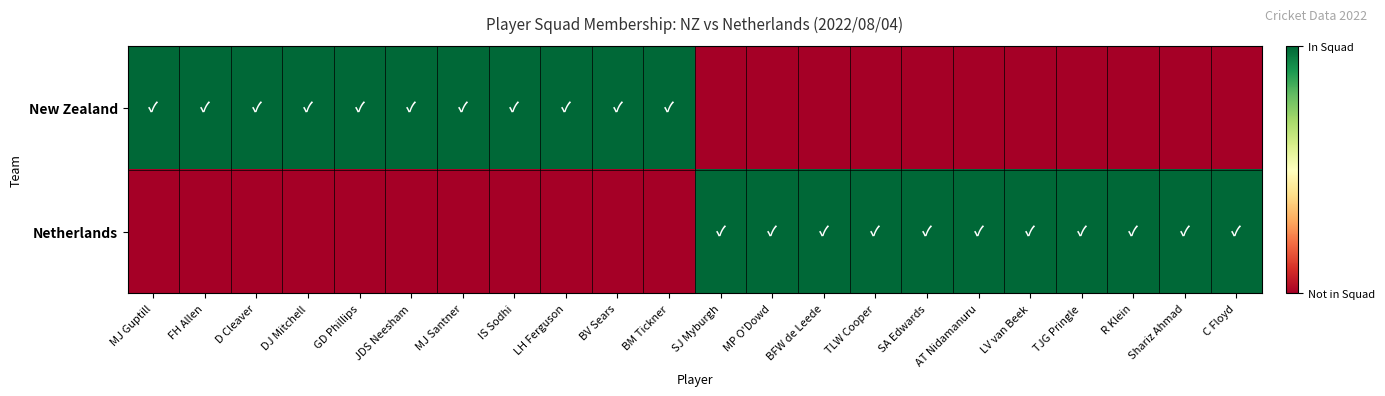

Reading left to right, transcribe all the data shown in this chart.

New Zealand: MJ Guptill=1	FH Allen=1	D Cleaver=1	DJ Mitchell=1	GD Phillips=1	JDS Neesham=1	MJ Santner=1	IS Sodhi=1	LH Ferguson=1	BV Sears=1	BM Tickner=1	SJ Myburgh=0	MP O'Dowd=0	BFW de Leede=0	TLW Cooper=0	SA Edwards=0	AT Nidamanuru=0	LV van Beek=0	TJG Pringle=0	R Klein=0	Shariz Ahmad=0	C Floyd=0
Netherlands: MJ Guptill=0	FH Allen=0	D Cleaver=0	DJ Mitchell=0	GD Phillips=0	JDS Neesham=0	MJ Santner=0	IS Sodhi=0	LH Ferguson=0	BV Sears=0	BM Tickner=0	SJ Myburgh=1	MP O'Dowd=1	BFW de Leede=1	TLW Cooper=1	SA Edwards=1	AT Nidamanuru=1	LV van Beek=1	TJG Pringle=1	R Klein=1	Shariz Ahmad=1	C Floyd=1